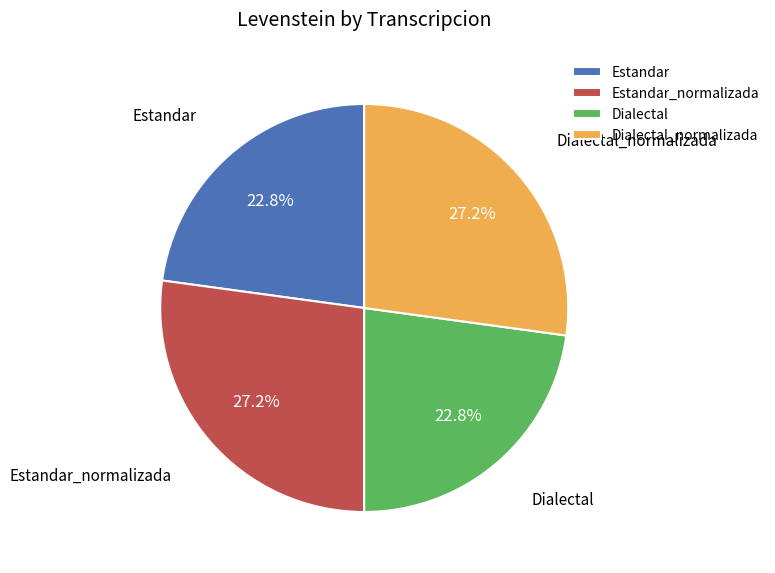

Approximately how many times larger is the value at Estandar_normalizada compared to Dialectal_normalizada?

1.0